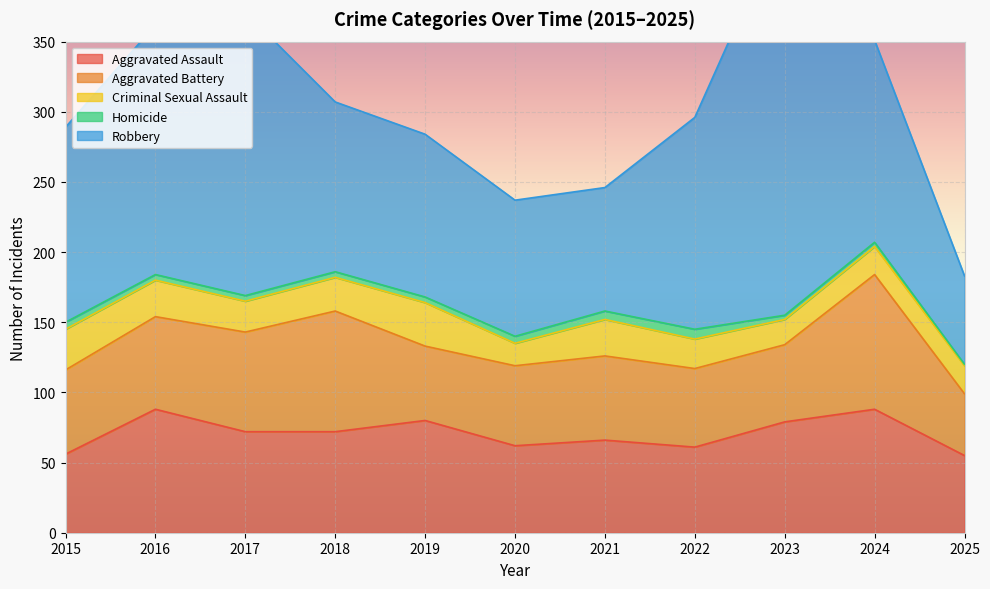

How many data points does each series have?

11